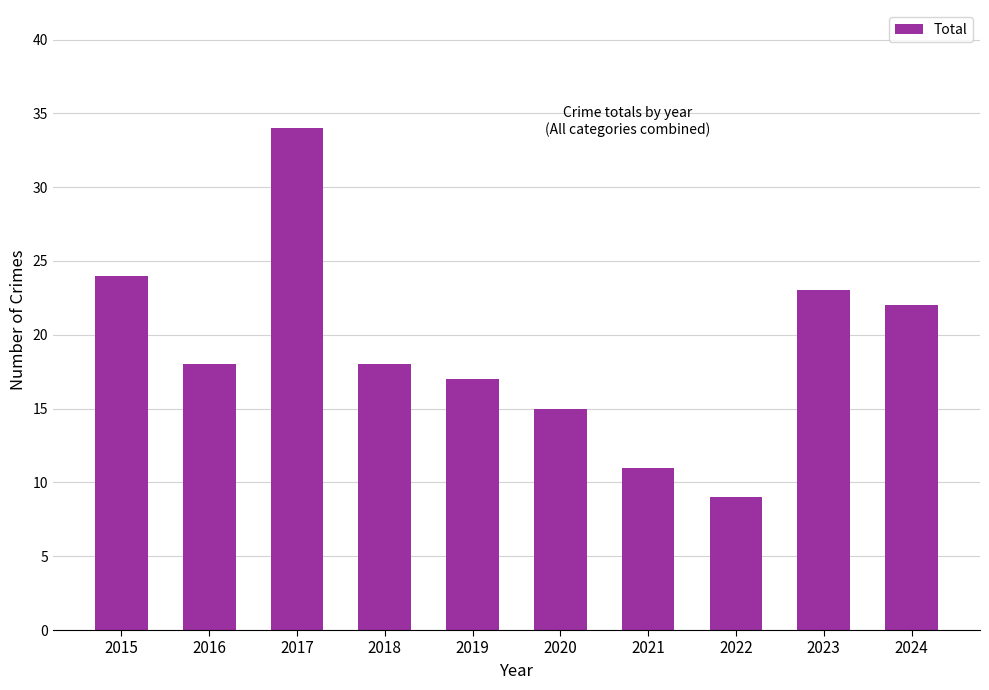

Count the number of categories in the chart.

10